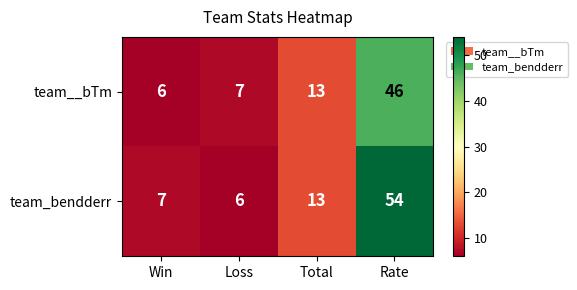

Reading right to left, list all the values displayed in this chart.

team__bTm: Rate=46	Total=13	Loss=7	Win=6
team_bendderr: Rate=54	Total=13	Loss=6	Win=7